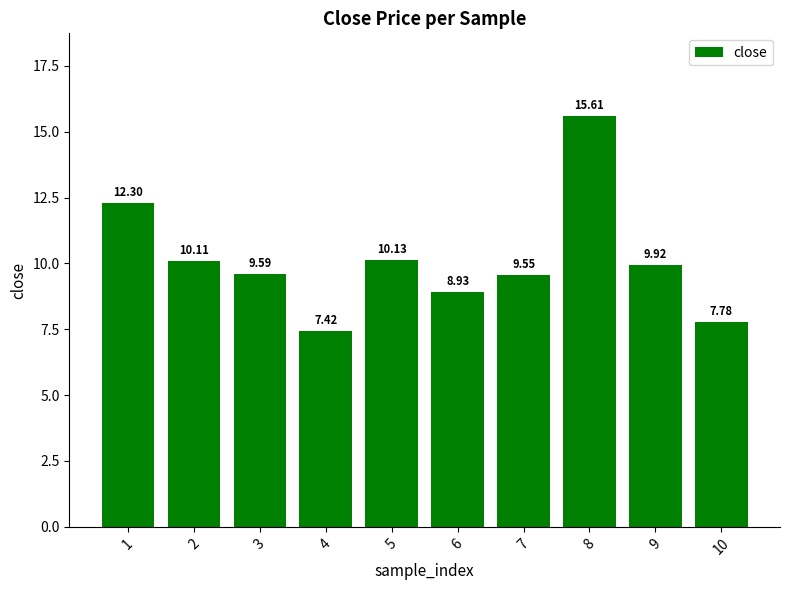

What is the value of the 1st bar from the left?

12.3